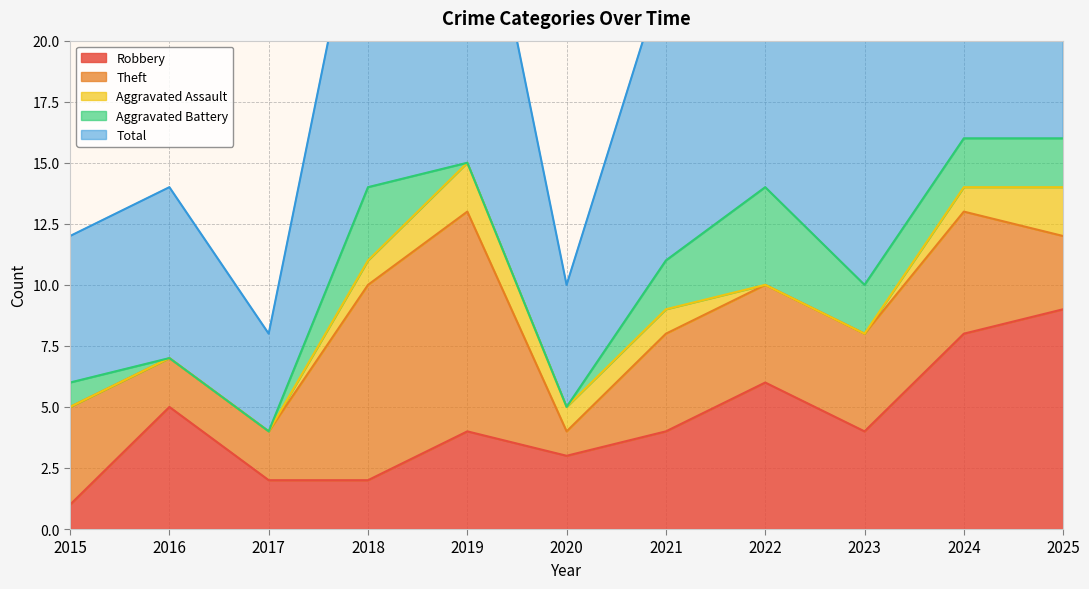

In Theft, how many points are lower than both neighbors (excluding endpoints)?

1